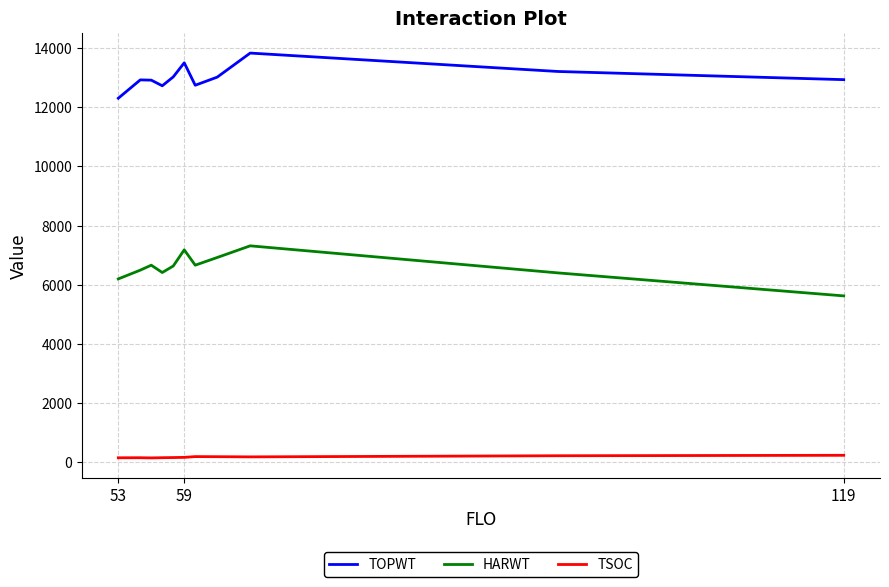

What is the difference between the maximum and minimum values in the HARWT series?

1692